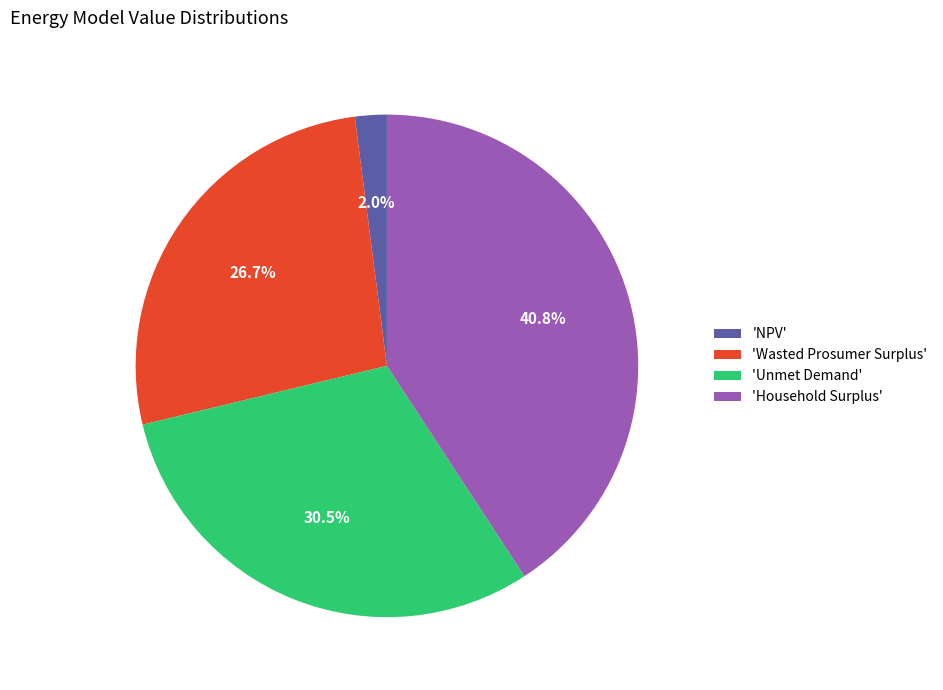

Rank the categories by value from highest to lowest.

'Household Surplus', 'Unmet Demand', 'Wasted Prosumer Surplus', 'NPV'